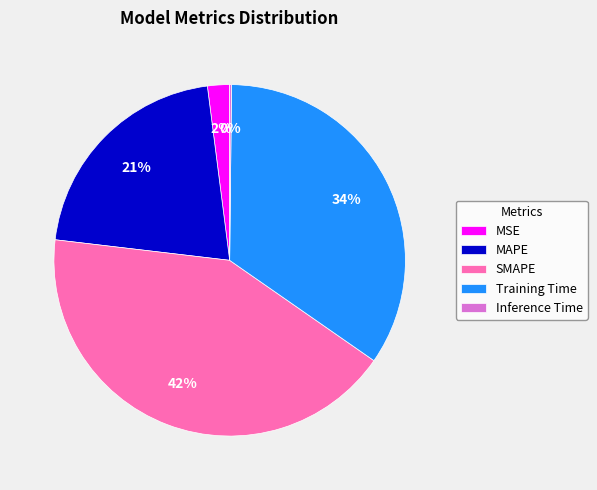

Is MSE the majority of the pie?

No